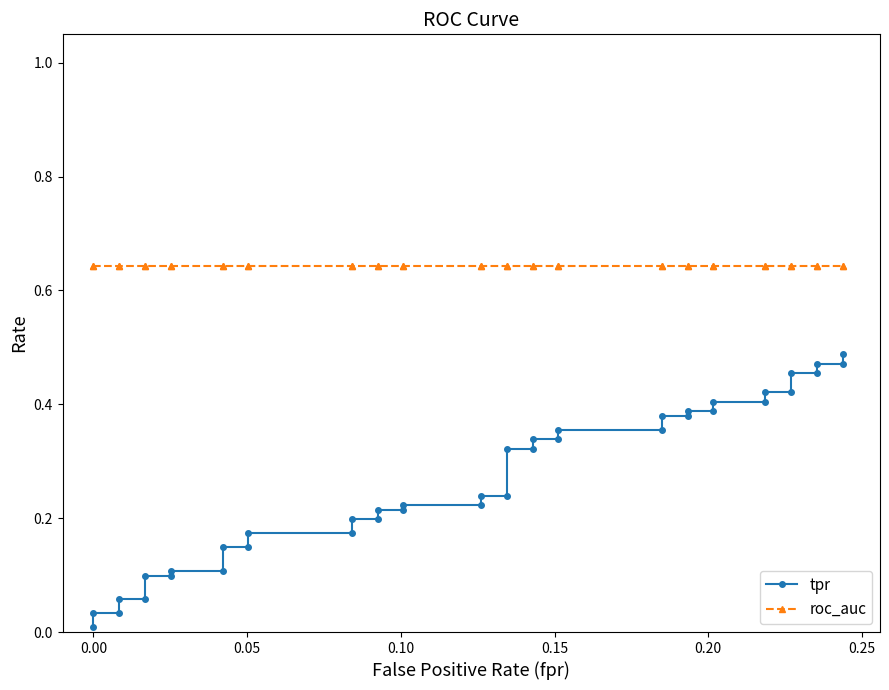

True or false: roc_auc and tpr intersect in this chart.

False